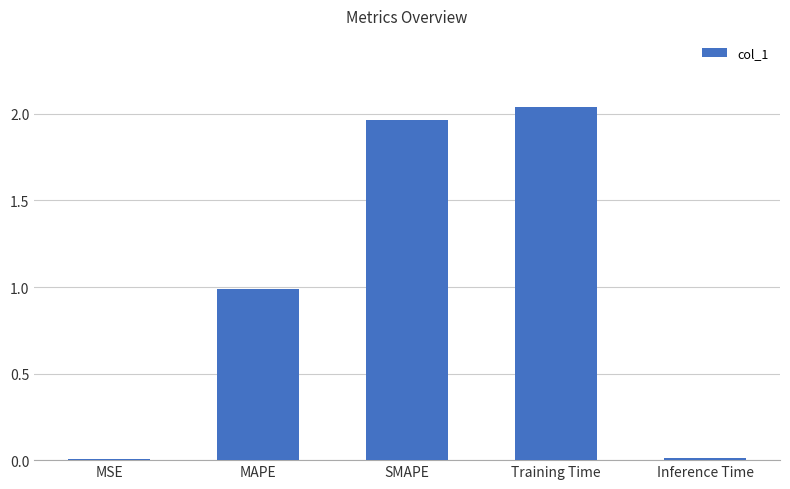

What is the sum of all values?

5.0